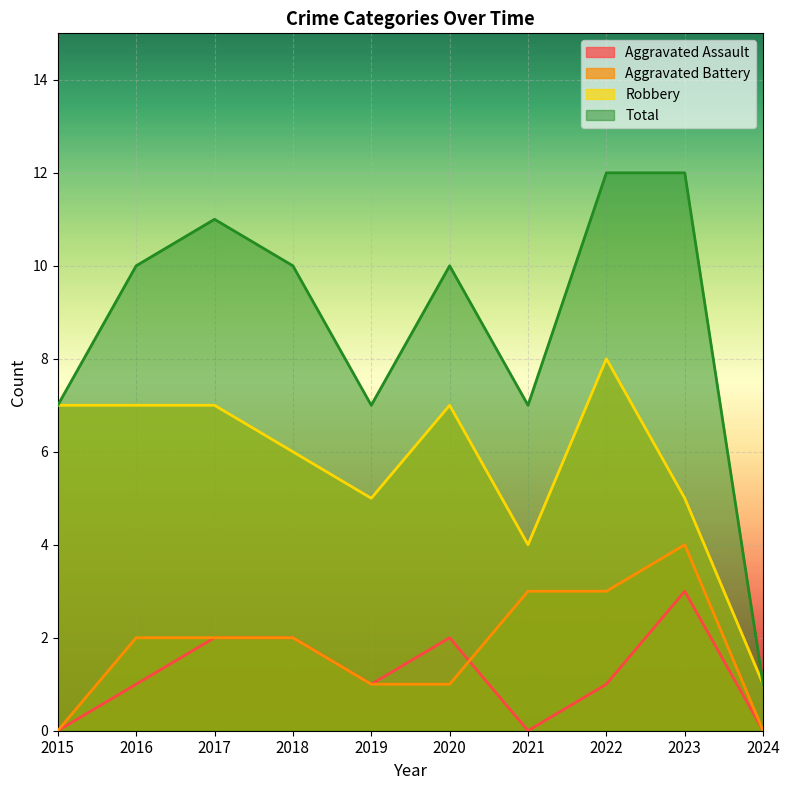

At which category does Total reach its first local valley?

2019